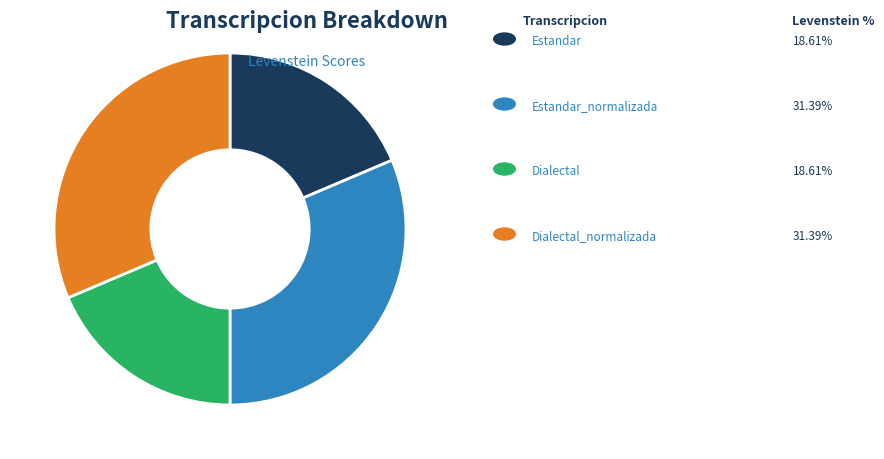

Is there a majority slice in this chart?

No